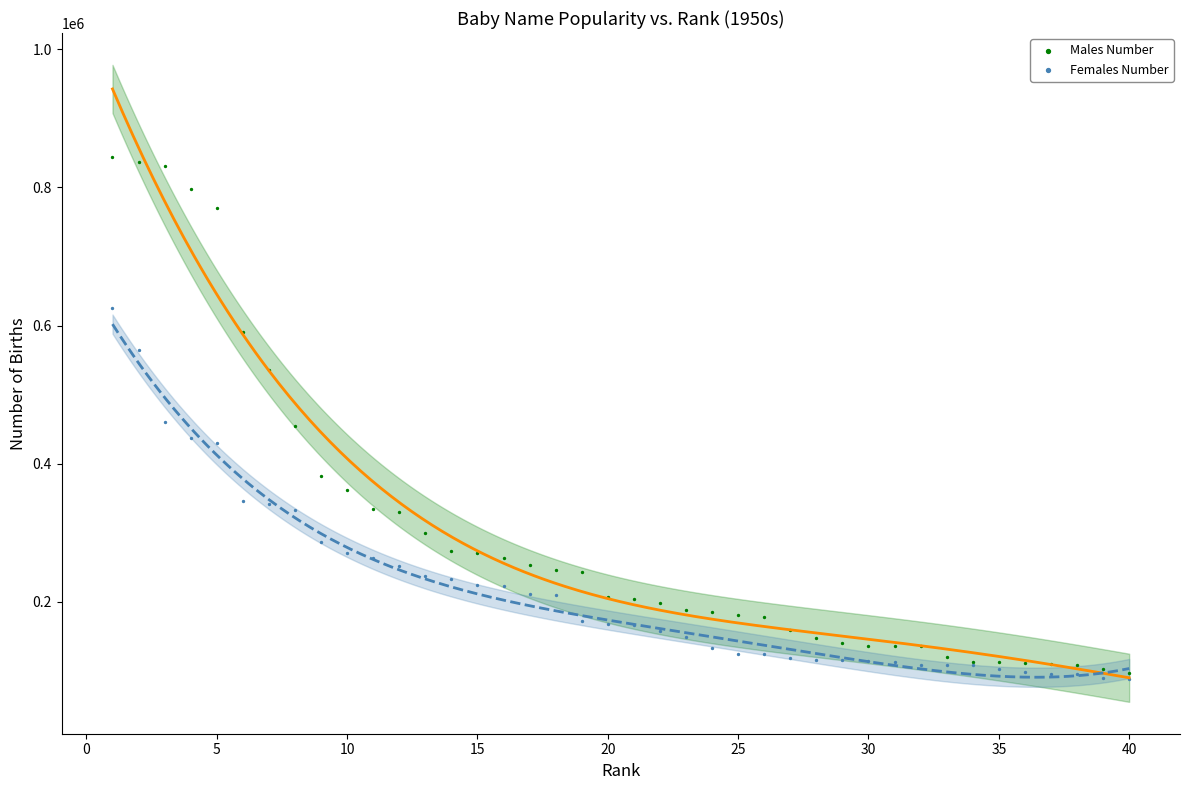

Which series has the widest spread of Y values?

Males Number